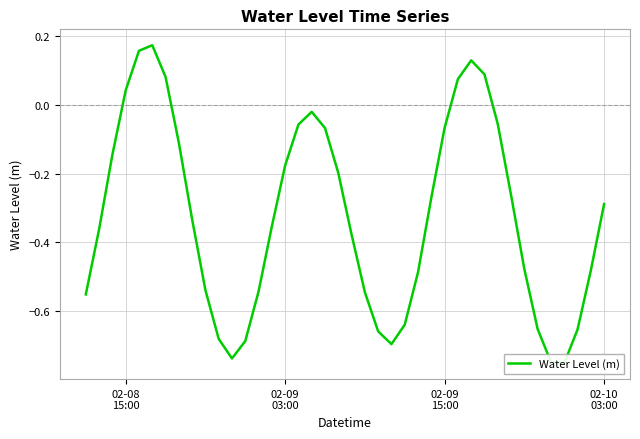

Count the number of data series in this chart.

1